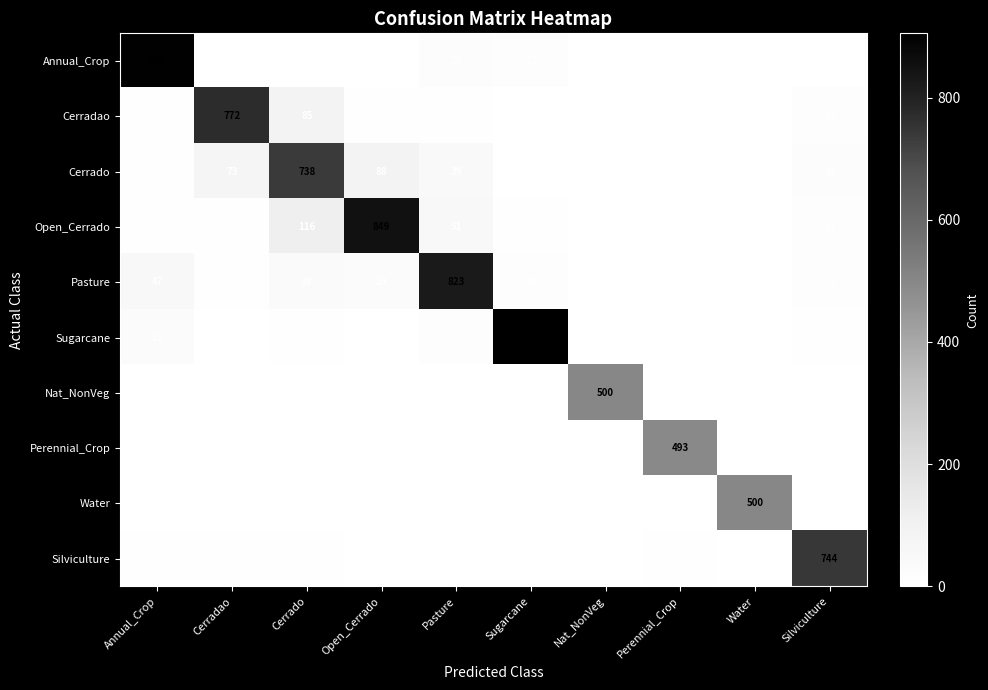

The Nat_NonVeg series shows 0 at Cerrado. True or false?

True